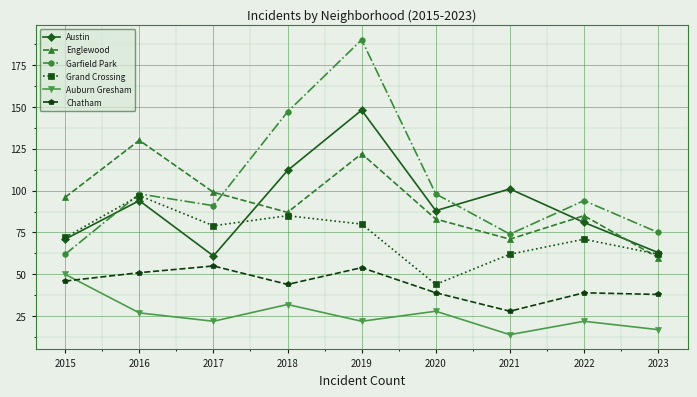

Between 2020 and 2023, which series saw the biggest shift?

Austin